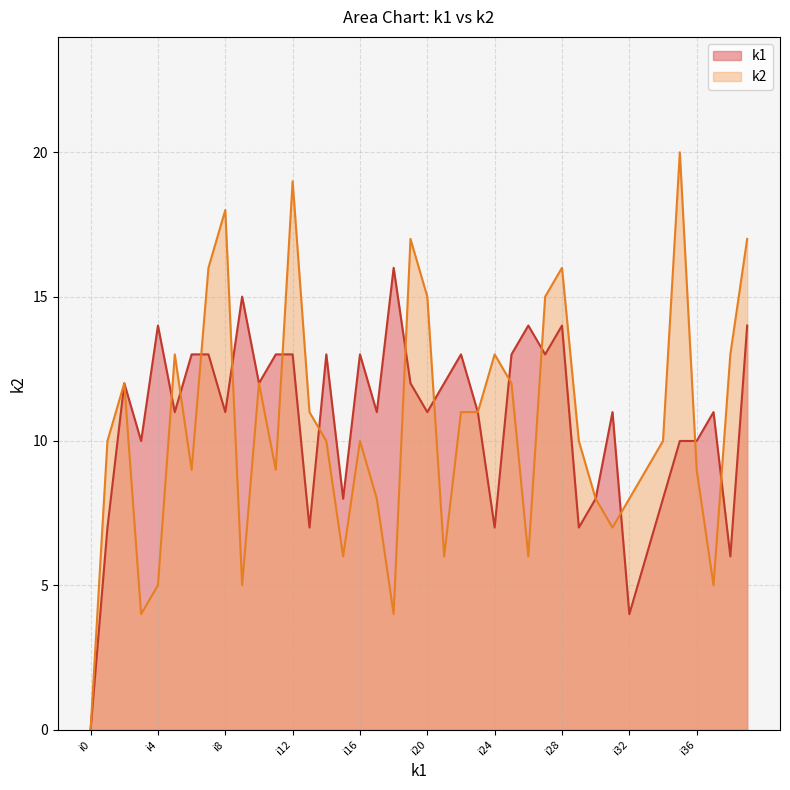

Where does the k2 series first go above 10?

i2